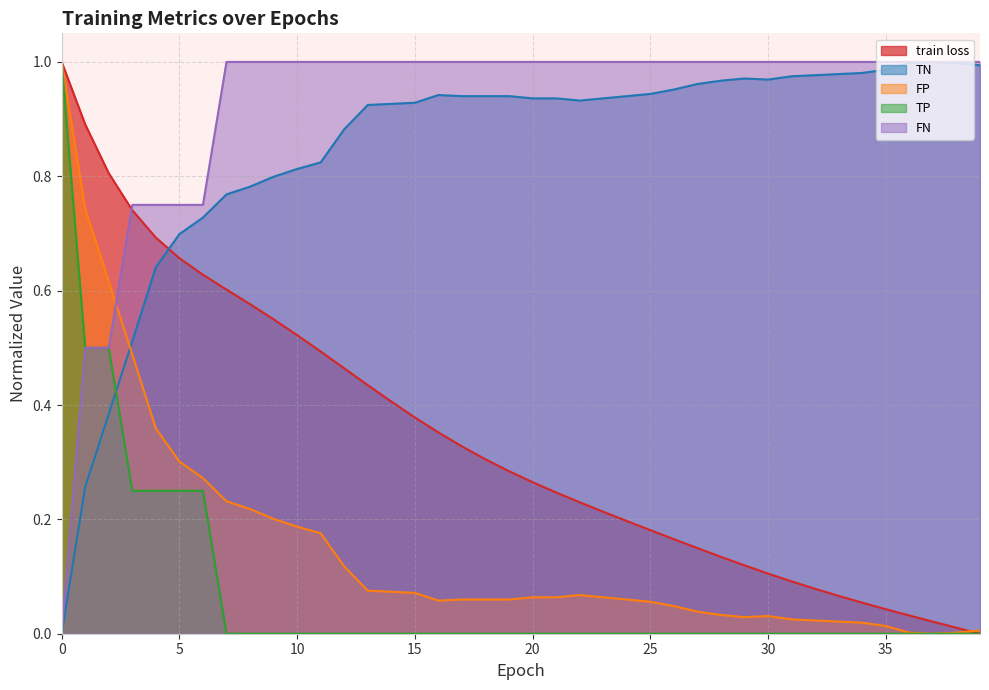

True or false: FP and TN intersect in this chart.

True